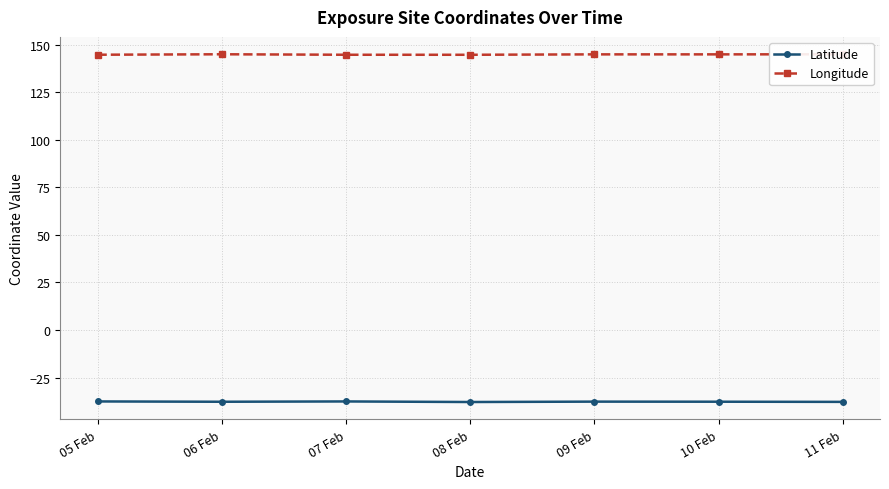

In Latitude, how many points are higher than both neighbors (excluding endpoints)?

2